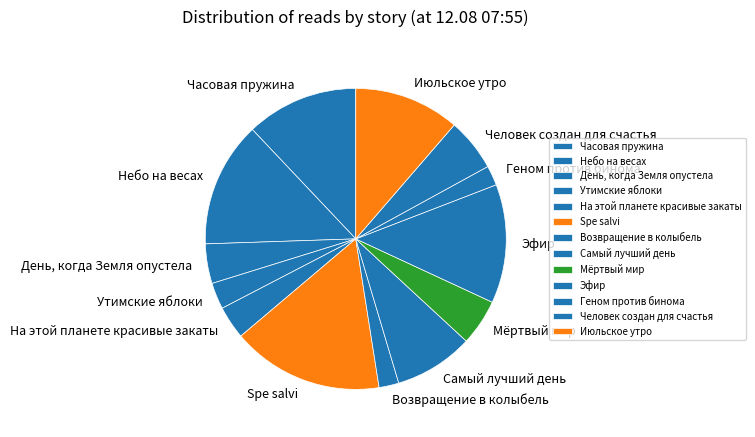

Which slice is the largest?

Spe salvi